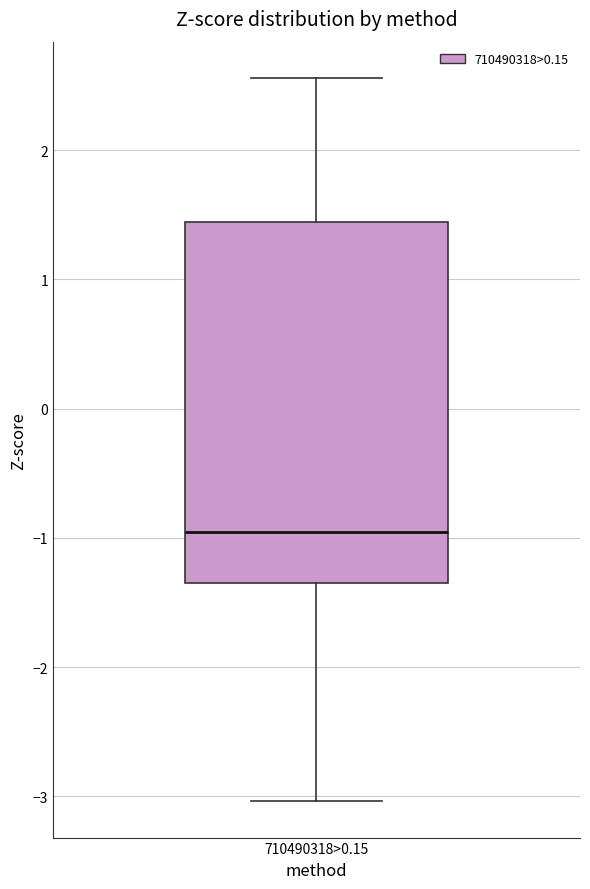

Where is the upper edge of the box for 710490318>0.15 on the y-axis? The values are not printed on the chart, so give them approximately, as read against the axis.

1.4